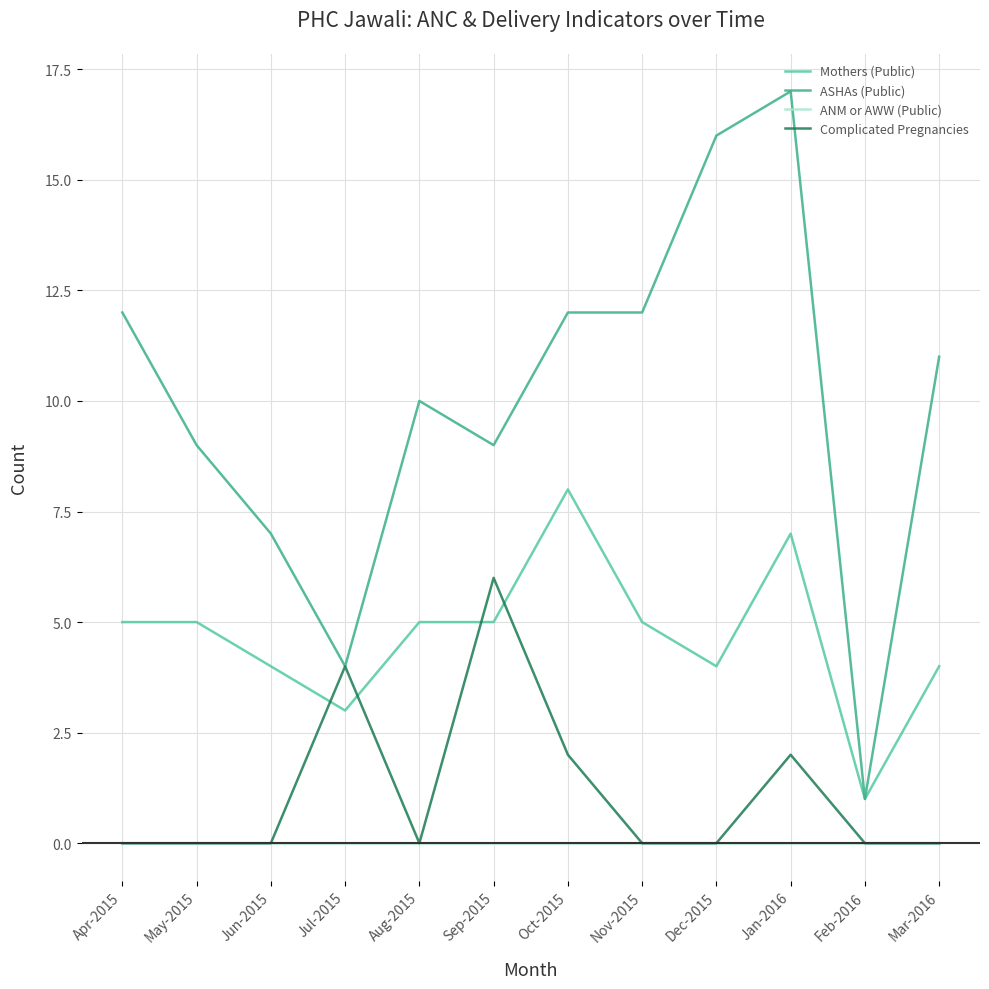

Between which two adjacent categories do Mothers (Public) and Complicated Pregnancies first intersect?

Jun-2015 and Jul-2015